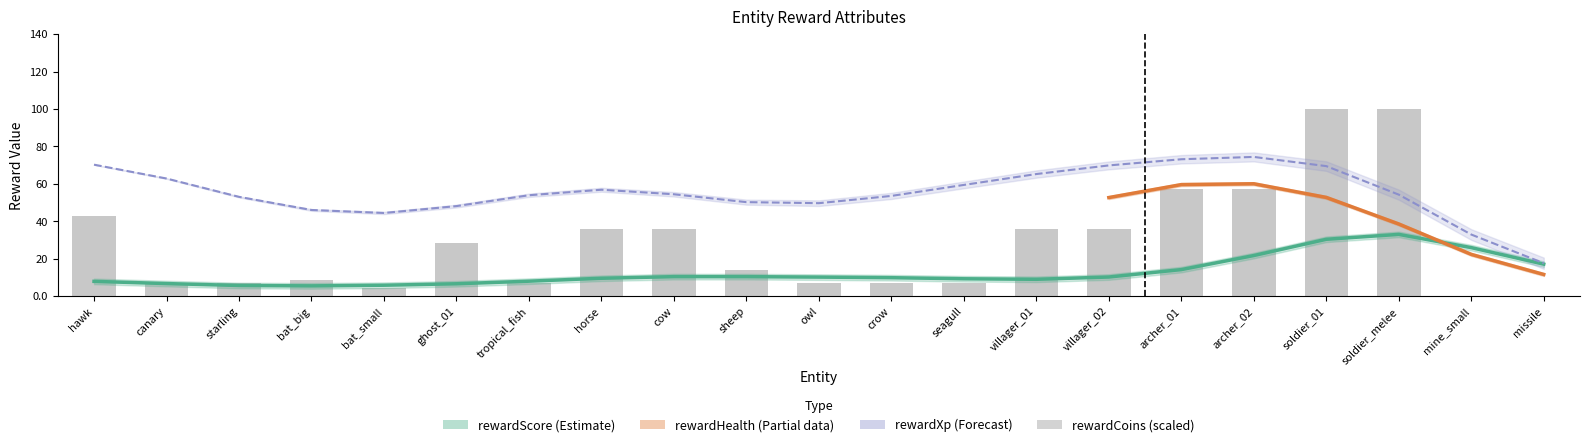

How many bars are there in total?

21